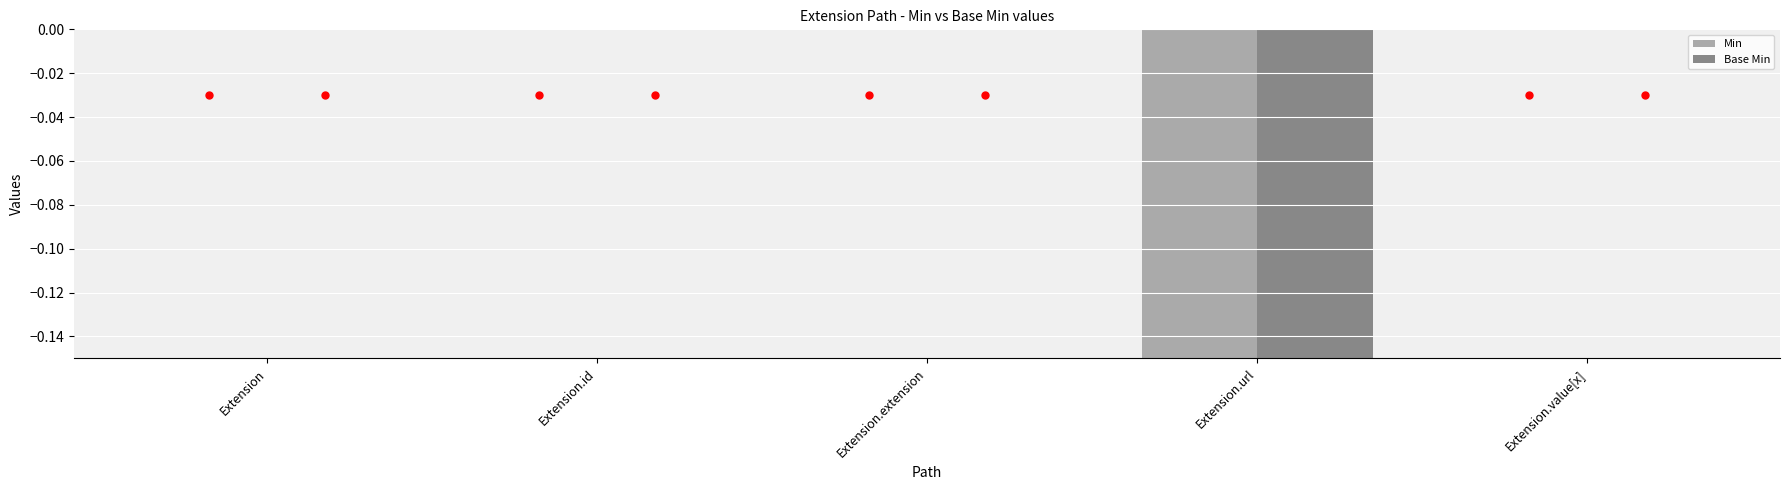

What is the difference between the second highest and minimum values in the Base Min series?

1